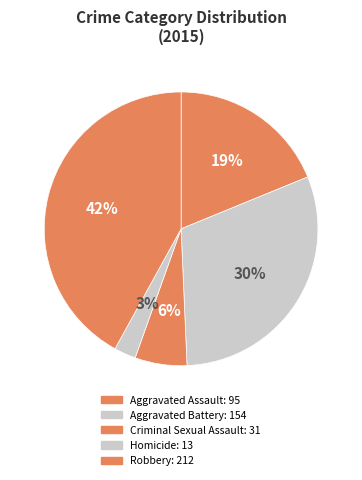

What is the smallest slice in the pie chart?

Homicide